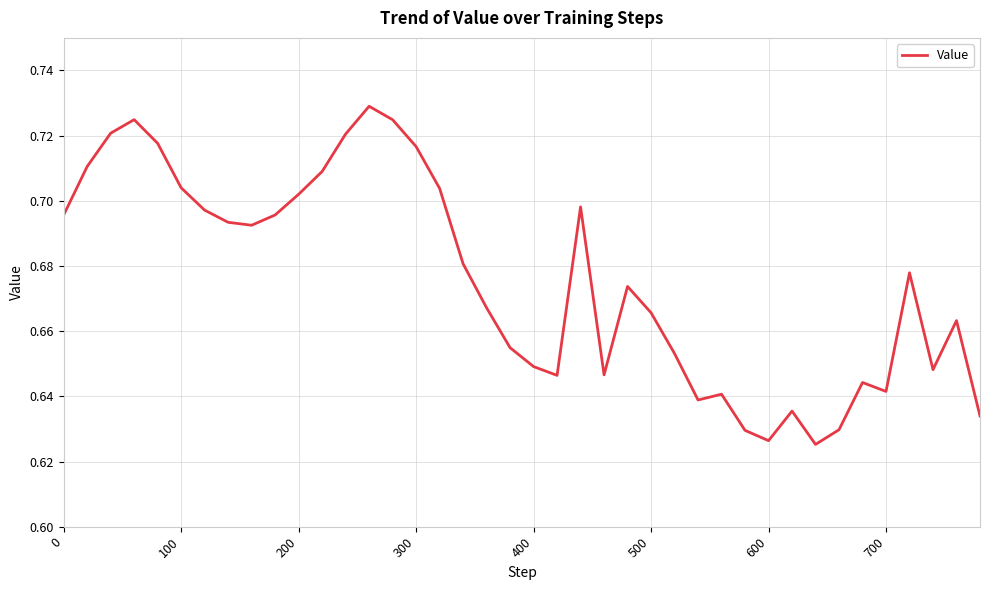

How many lines are shown in the chart?

1